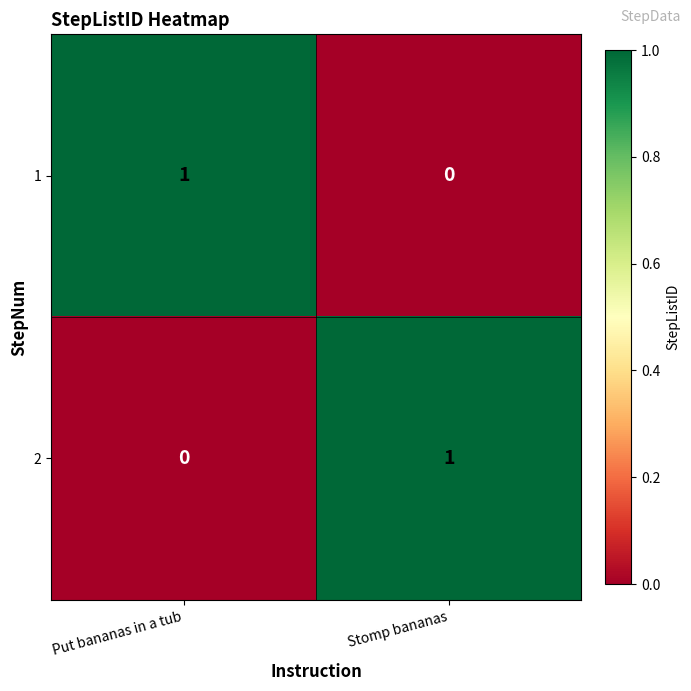

What is the total value across all series at Stomp bananas?

1